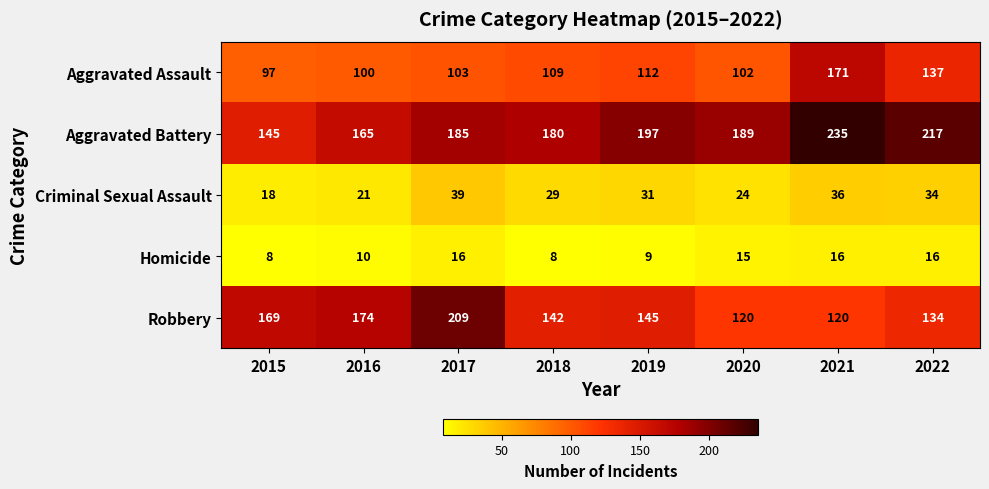

The value of Aggravated Battery at 2016 is 294. True or false?

False